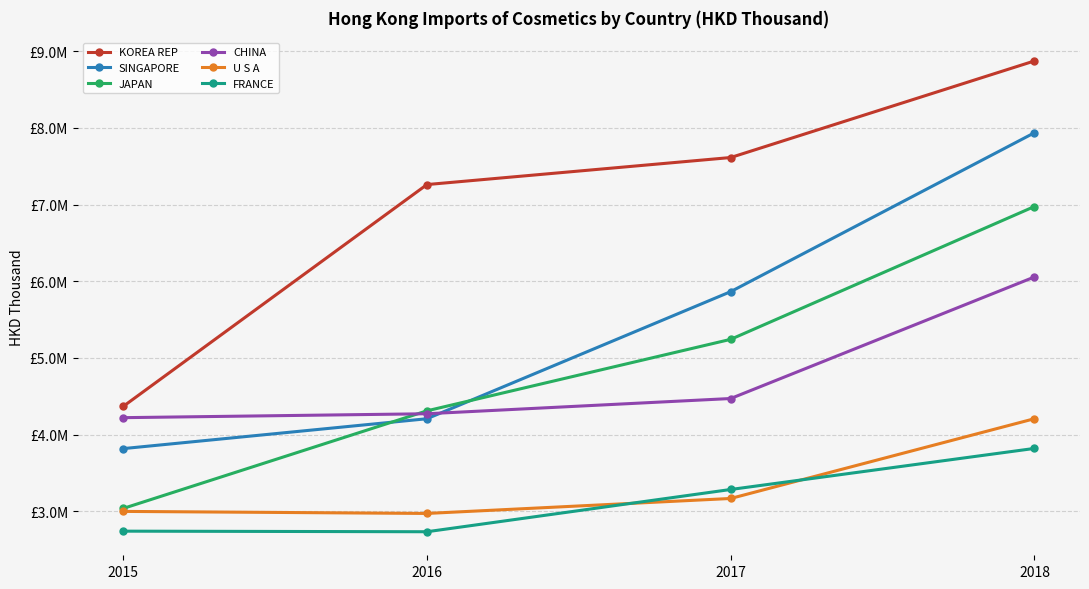

Is it true that KOREA REP equals 7612823.7 at 2017?

True